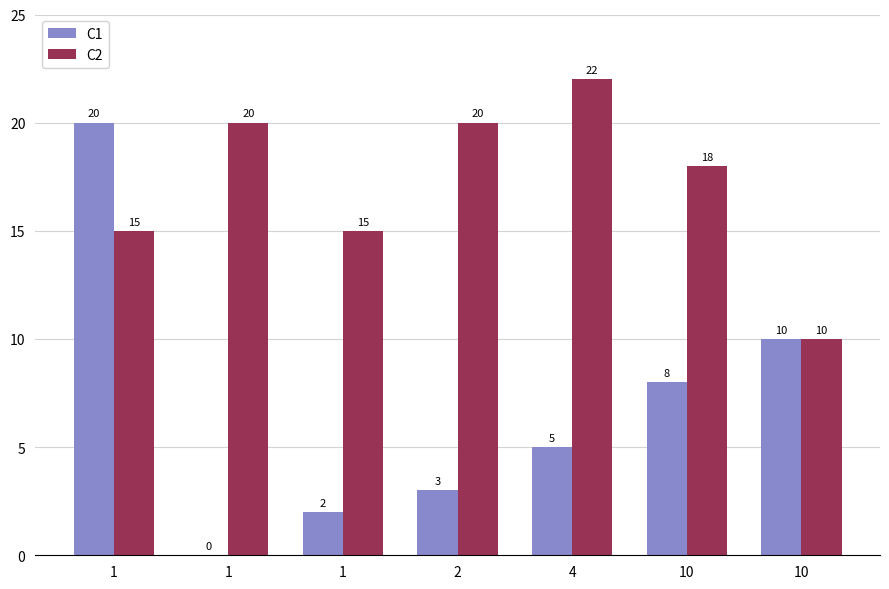

What is the value of the C2 bar at the 5th from the left?

22